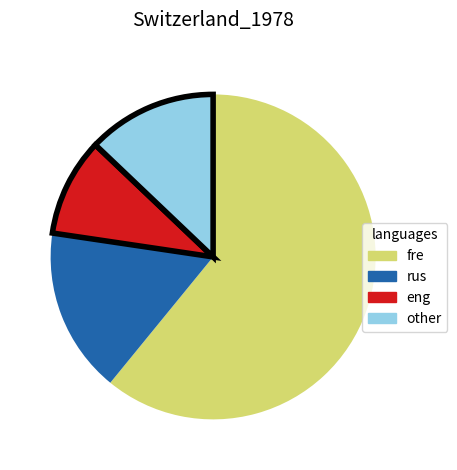

Is there any slice that represents more than half of the pie?

Yes